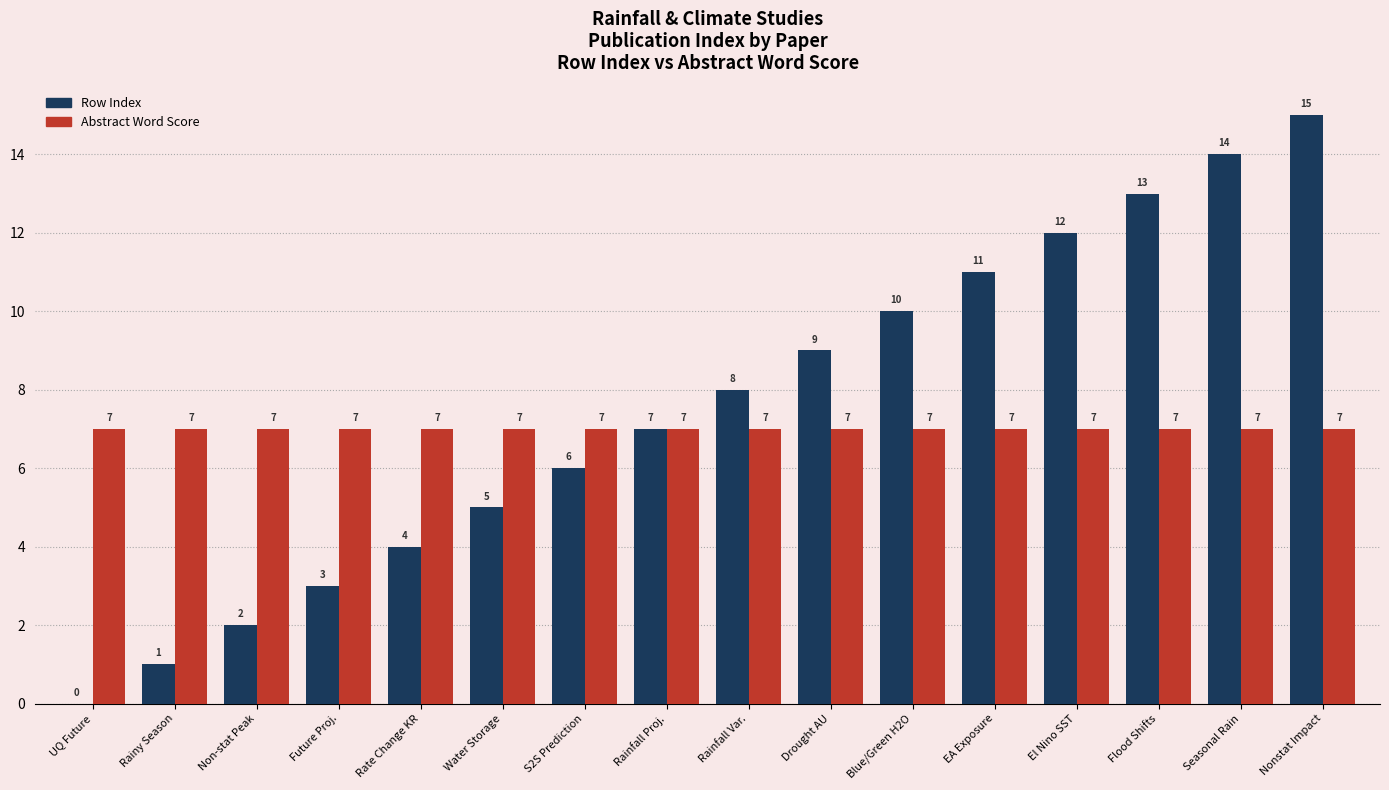

Is the value of Row Index at Blue/Green H2O greater than the value of Abstract Word Score at Seasonal Rain?

Yes